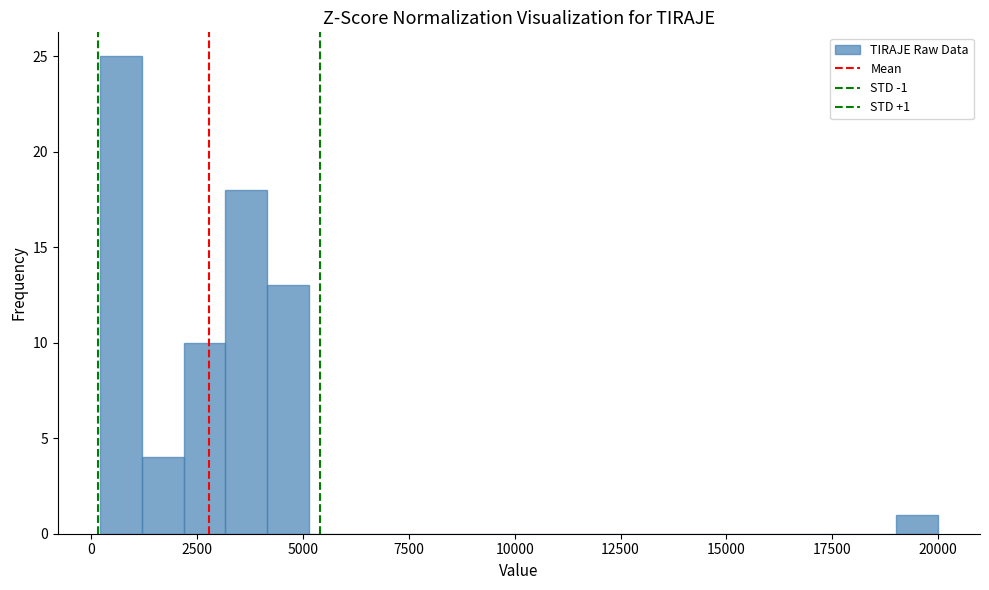

Around what value on the x-axis is the tallest bar? Give the approximate position of its centre, as read against the axis.

500